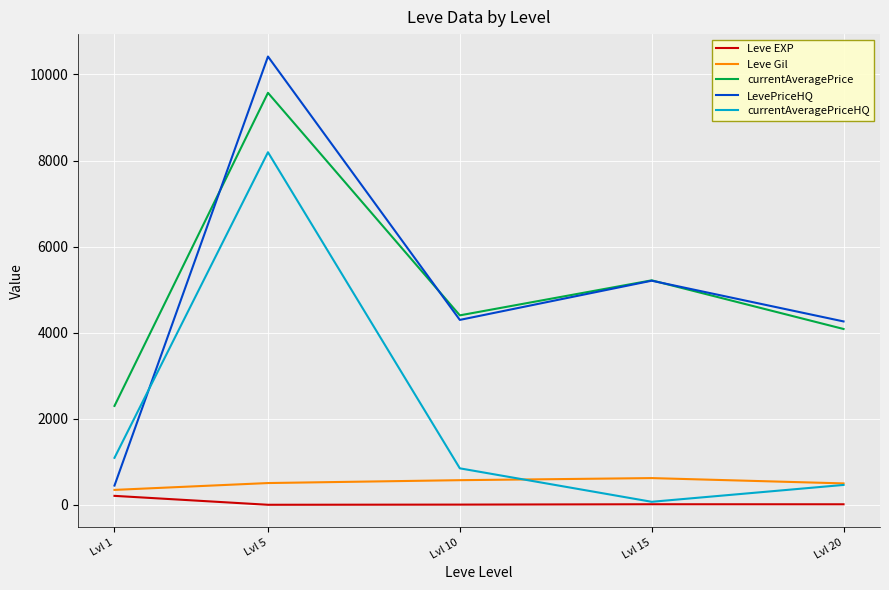

True or false: LevePriceHQ and Leve EXP intersect in this chart.

False